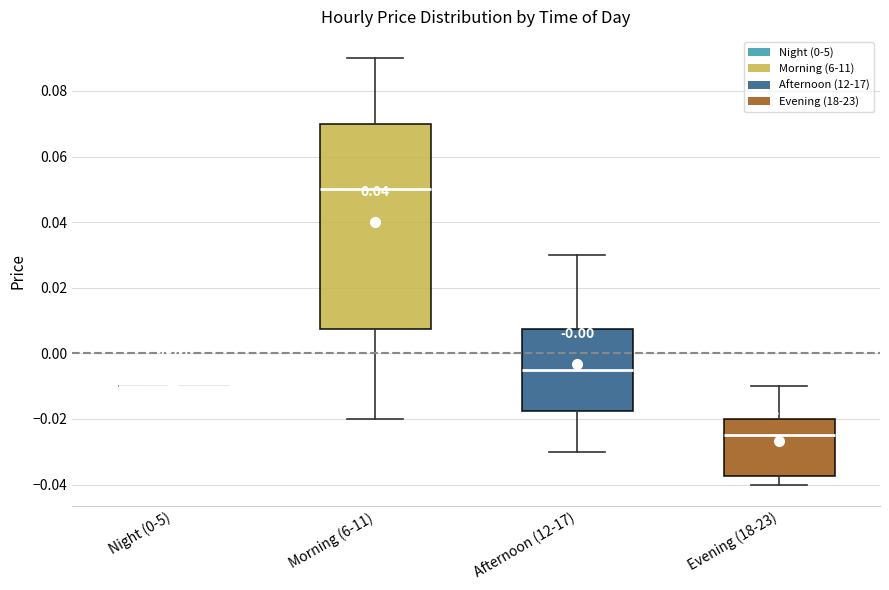

Comparing the boxes themselves (not the whiskers), which one is the tallest?

Morning (6-11)